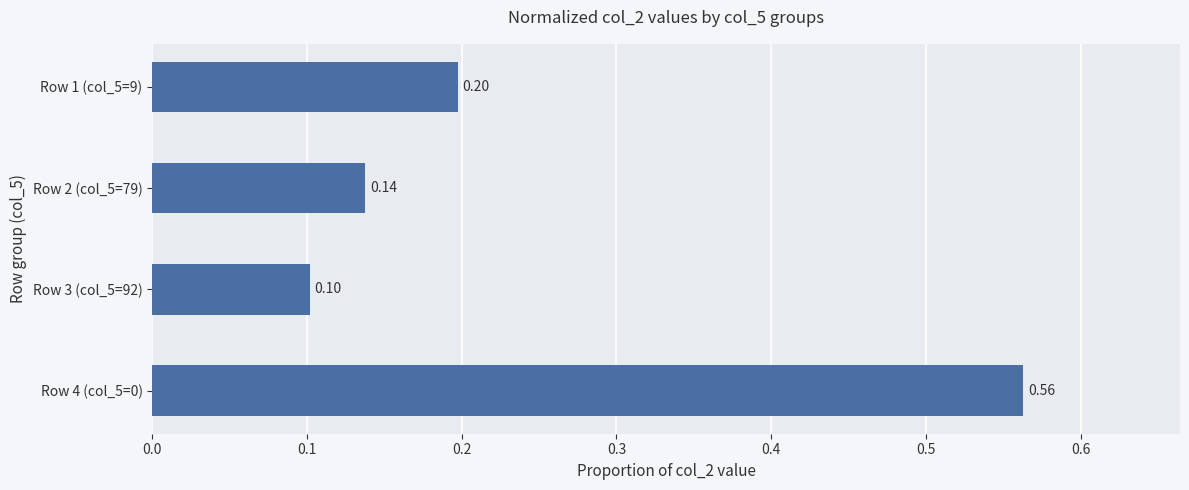

What is the change in value from Row 1 (col_5=9) to Row 4 (col_5=0)?

+0.4